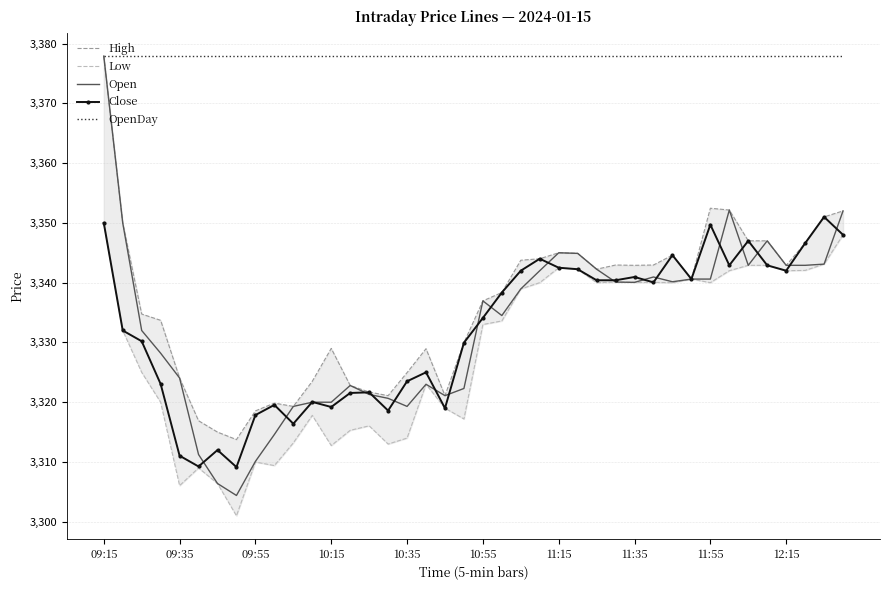

What is the minimum value for Close?

3309.2